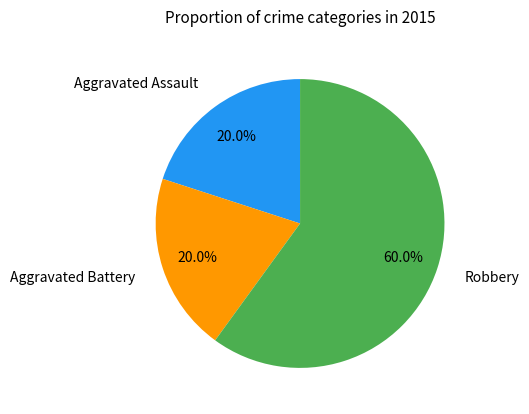

To the nearest percent, what is the difference between the Aggravated Assault and Robbery slice percentages?

40%